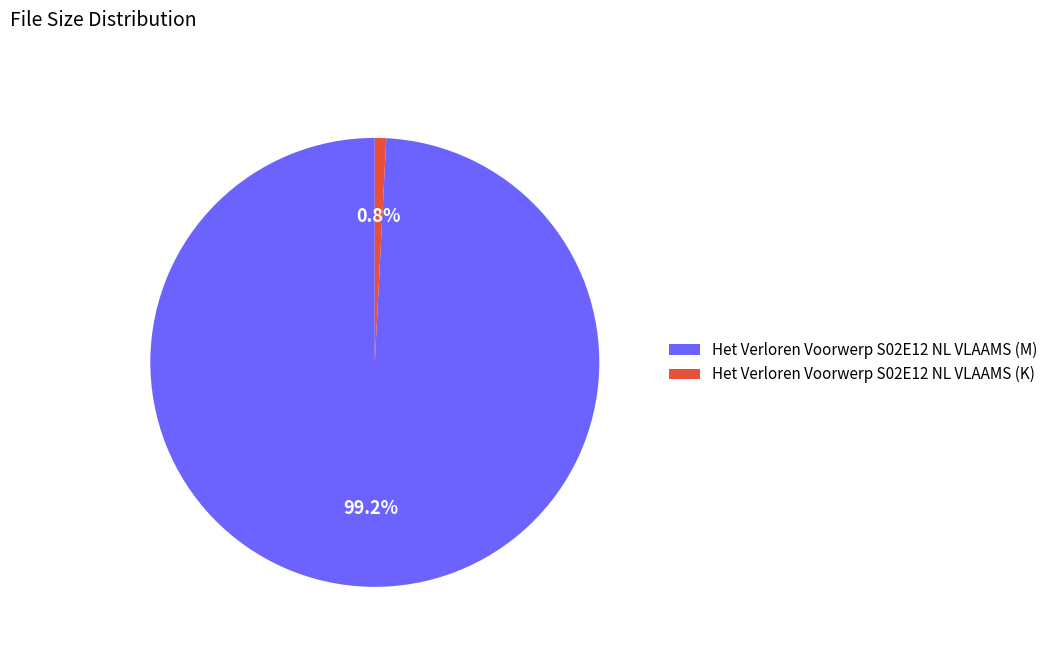

To the nearest percent, what is the average slice percentage?

50%